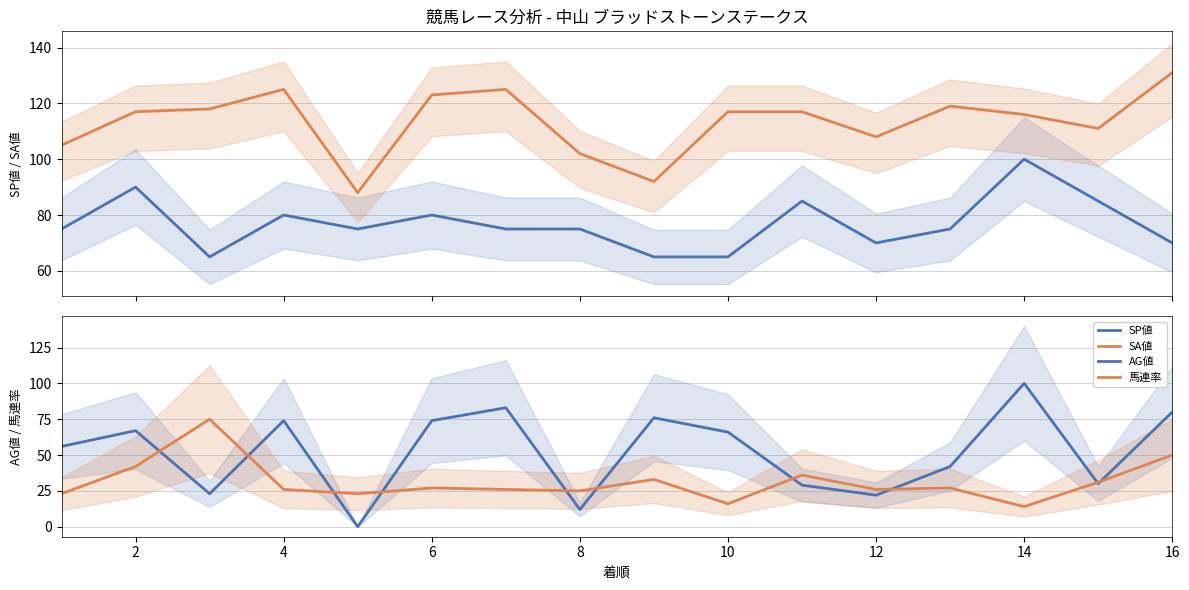

What is the approximate value of 馬連率 at 10, to the nearest 10?

20